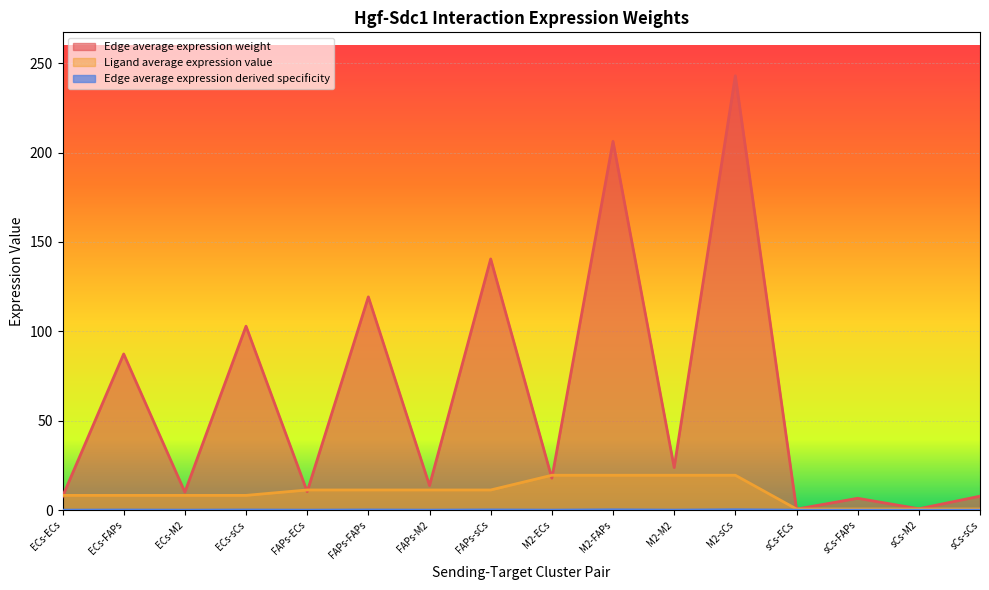

Which has a higher value, ECs-sCs or FAPs-FAPs?

FAPs-FAPs